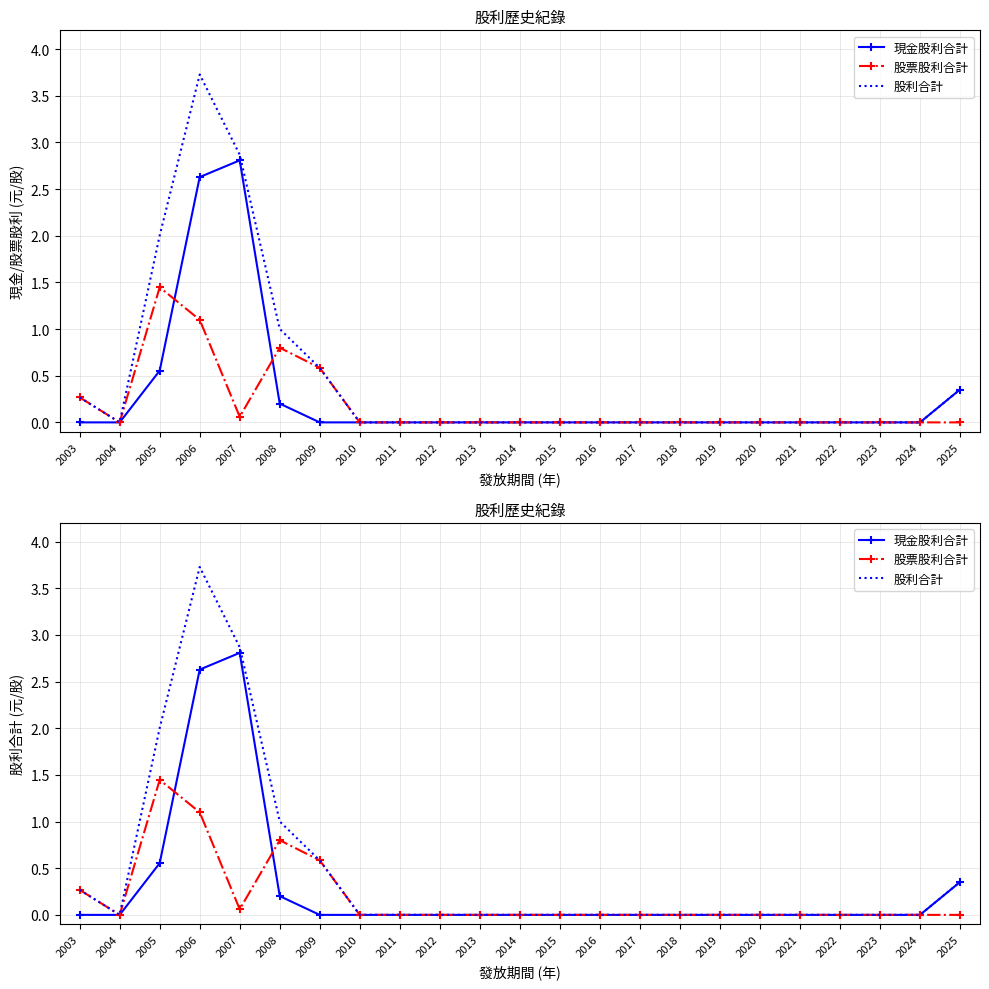

True or false: 現金股利合計 and 股利合計 intersect in this chart.

False